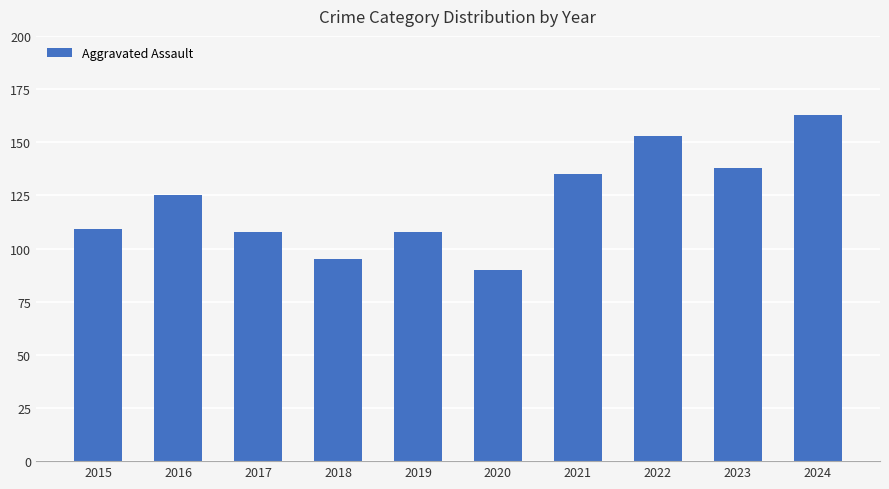

True or false: the data shows 31 at 2018.

False